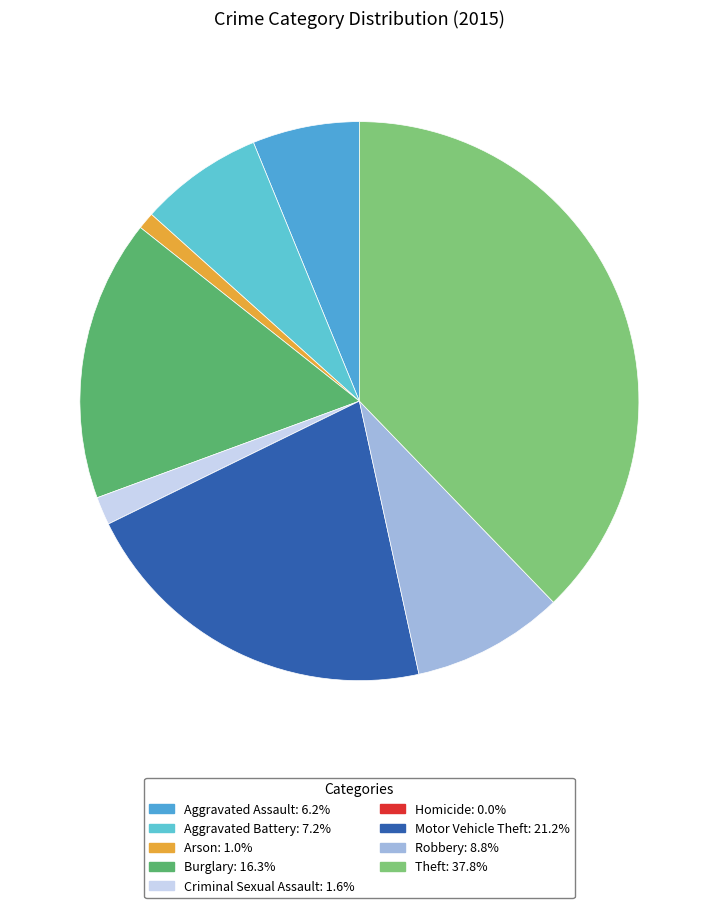

Is it true that Criminal Sexual Assault is 11% of the pie?

False